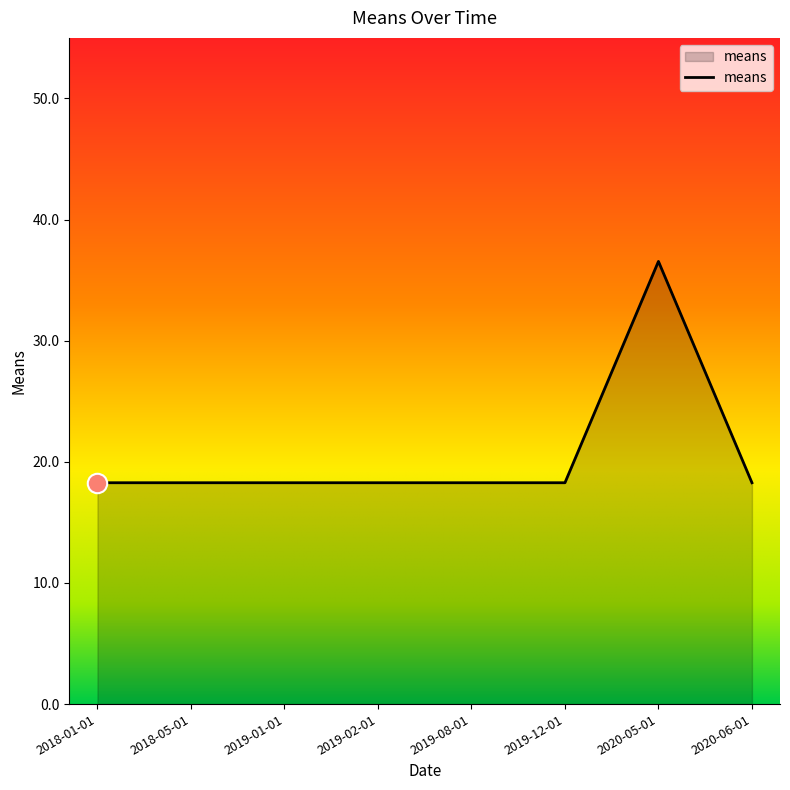

What is the difference between the maximum and minimum values?

18.3